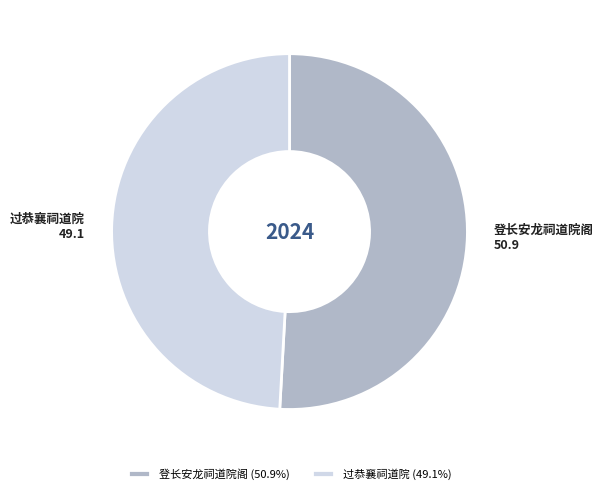

True or false: 登长安龙祠道院阁 accounts for 51% of the total.

True